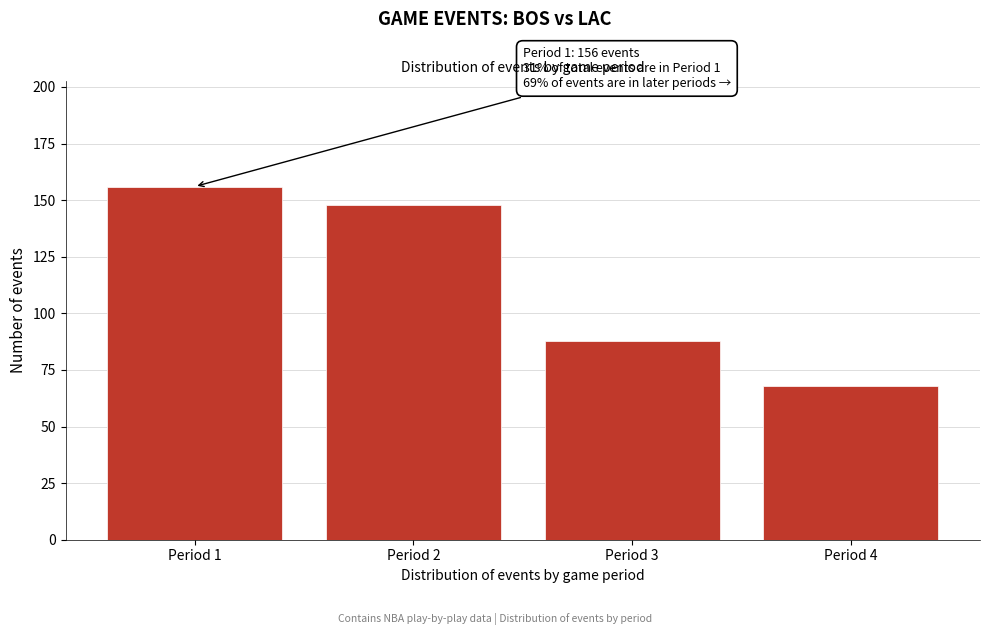

Reading right to left, transcribe all the data shown in this chart.

Period 4=68	Period 3=88	Period 2=148	Period 1=156